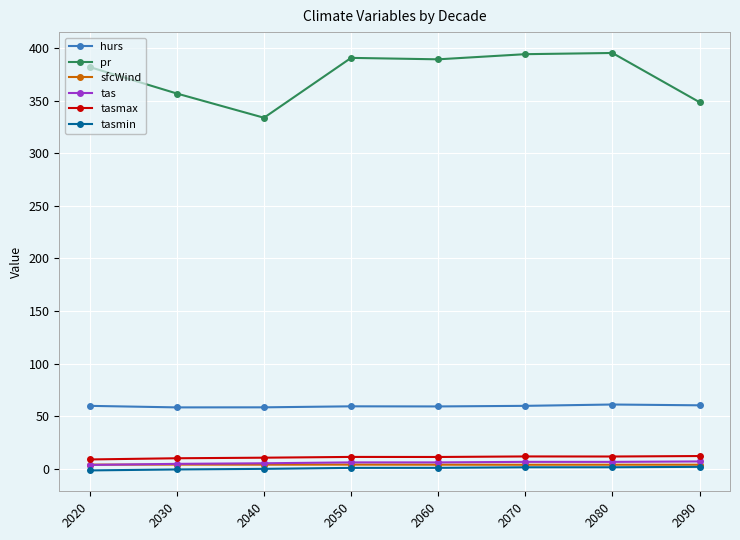

Which series has the widest spread of values?

pr